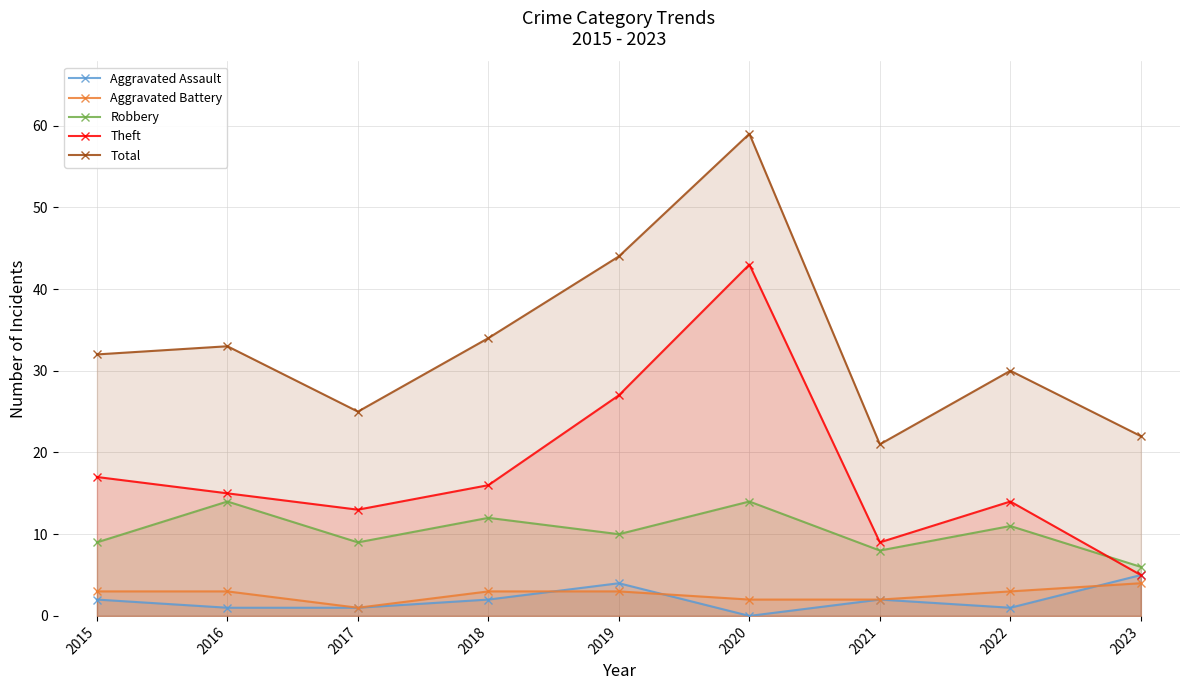

List the labels in order of Total value, largest first.

2020, 2019, 2018, 2016, 2015, 2022, 2017, 2023, 2021